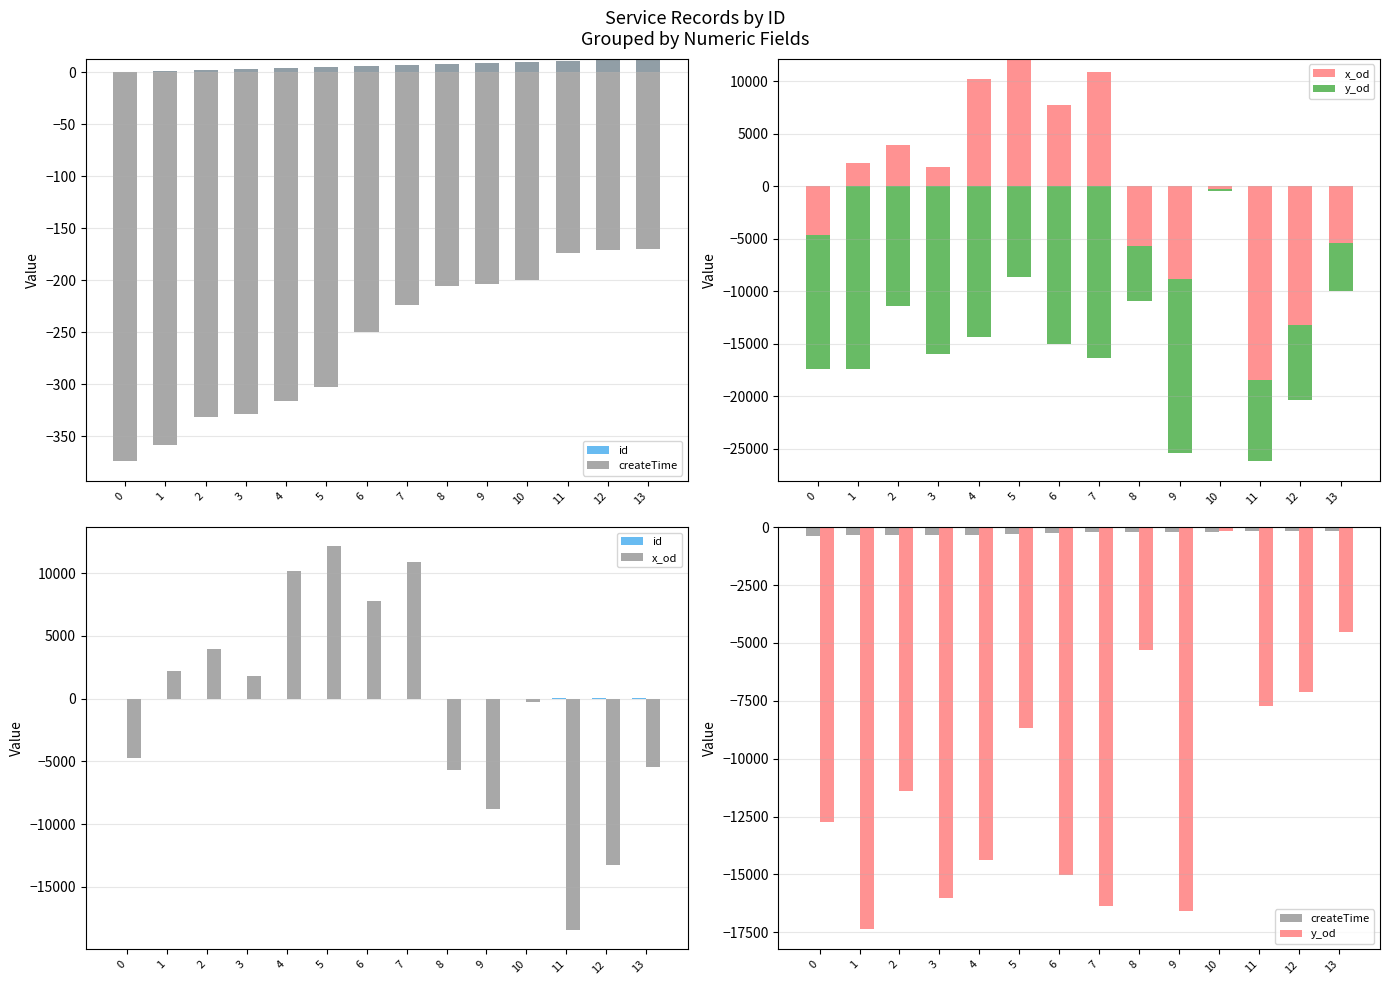

What is the difference between the highest and lowest values at 4?

24561.0